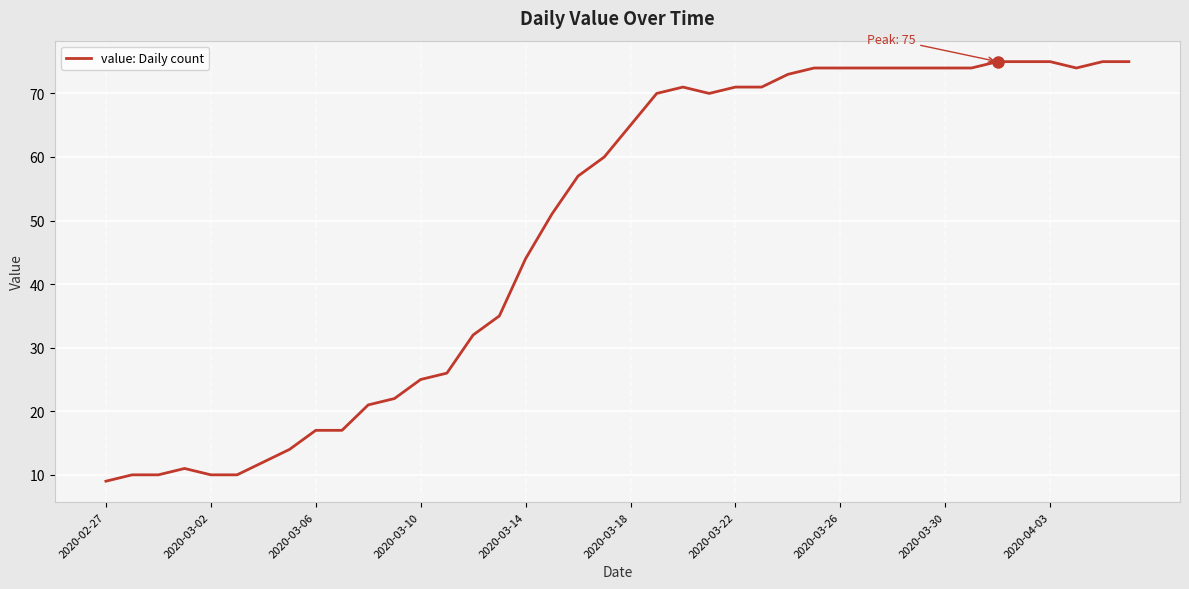

What is the greatest value displayed?

75